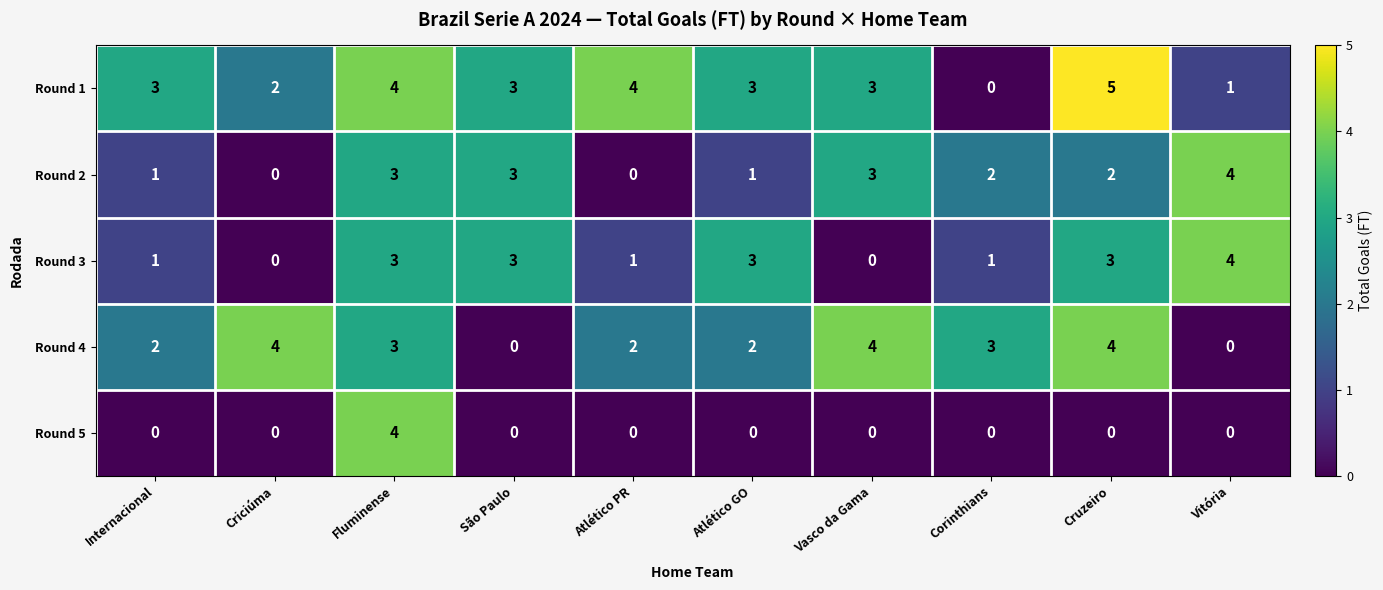

Between Criciúma and São Paulo, which series saw the biggest shift?

Round 4